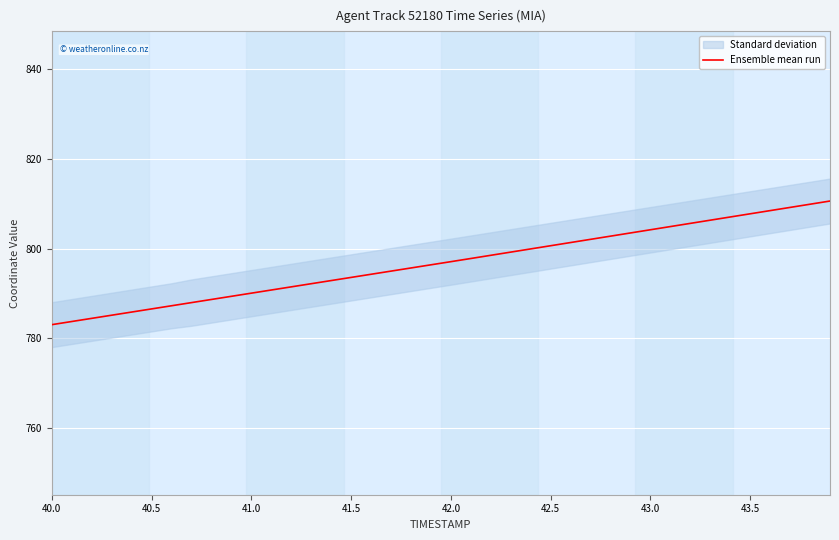

What is the greatest value displayed?

810.6